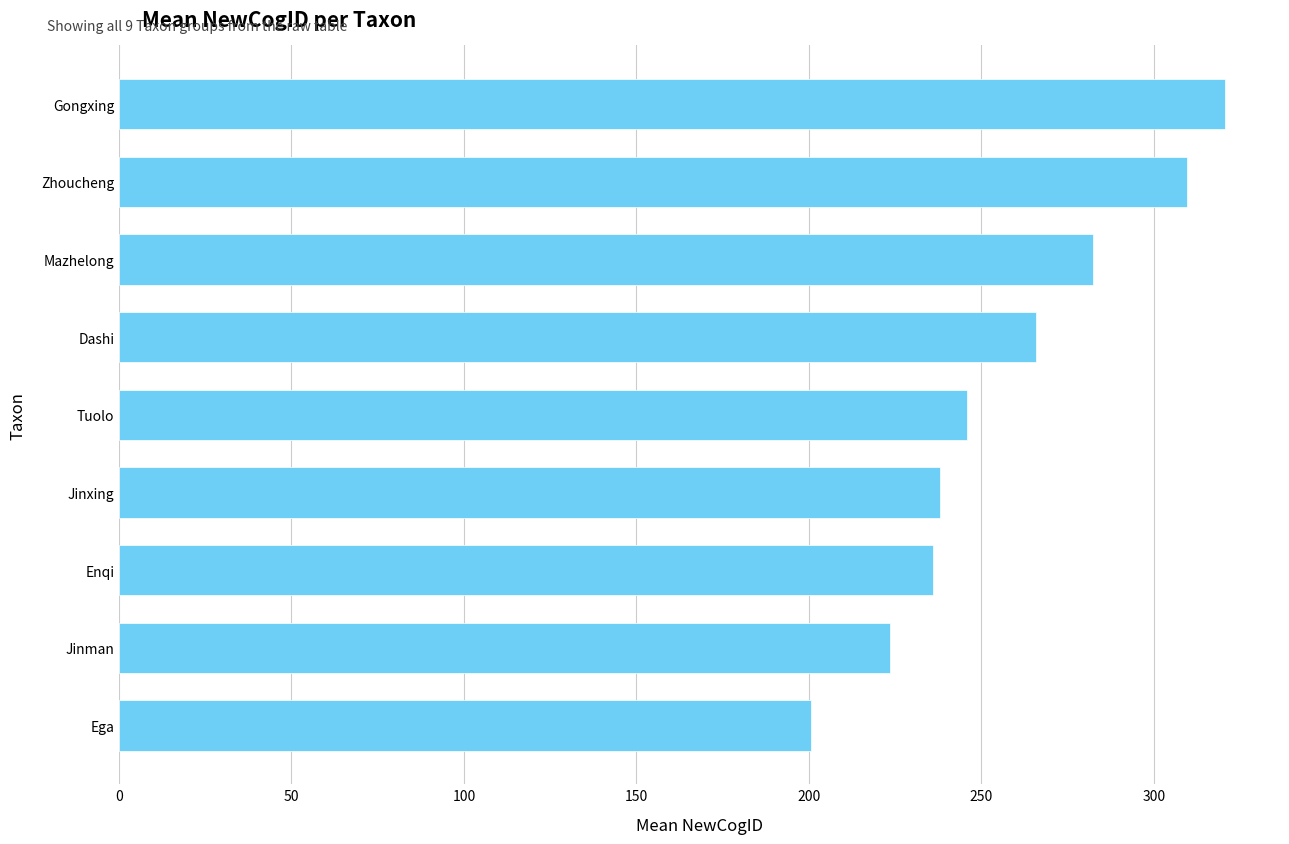

What is the ratio of the value at Tuolo to the value at Mazhelong?

0.9